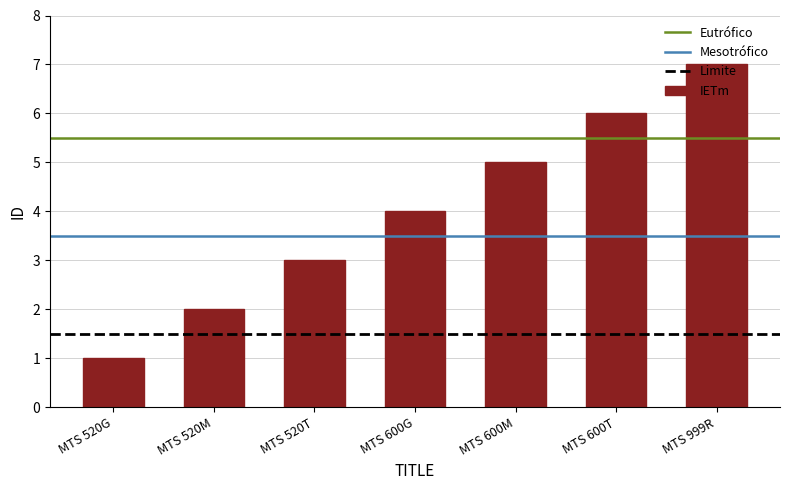

Which category has the lowest value across all series?

MTS 520G